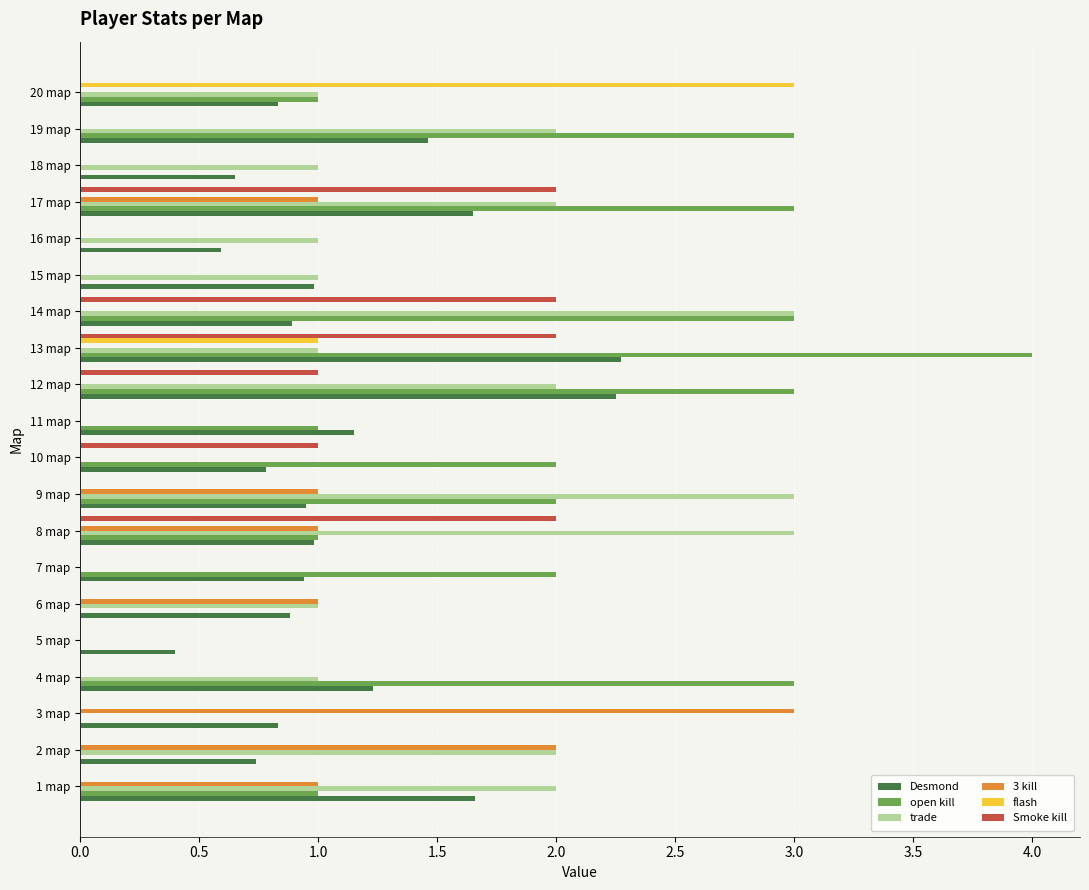

Is the value of trade at 17 map greater than the value of 3 kill at 10 map?

Yes